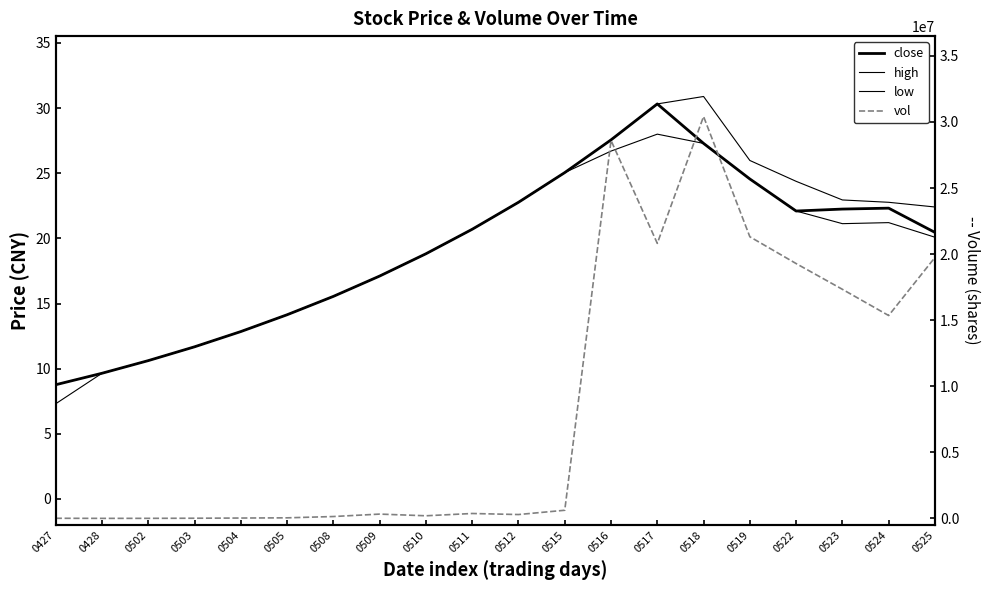

Reading left to right, list all the values displayed in this chart.

close: 8.8	9.7	10.6	11.7	12.8	14.1	15.6	17.1	18.8	20.7	22.8	25.1	27.6	30.3	27.3	24.6	22.1	22.2	22.3	20.5
high: 8.8	9.7	10.6	11.7	12.8	14.1	15.6	17.1	18.8	20.7	22.8	25.1	27.6	30.3	30.9	26.0	24.4	22.9	22.8	22.4
low: 7.3	9.7	10.6	11.7	12.8	14.1	15.6	17.1	18.8	20.7	22.8	25.1	26.7	28.0	27.3	24.6	22.1	21.1	21.2	20.1
vol: 12800.0	5600.0	8119.0	16500.0	31002.0	46600.0	145267.0	329009.0	202001.0	375072.0	295691.0	619711.0	28601350.0	20812984.0	30412567.0	21313485.0	19286452.0	17336848.0	15354174.0	19744775.0